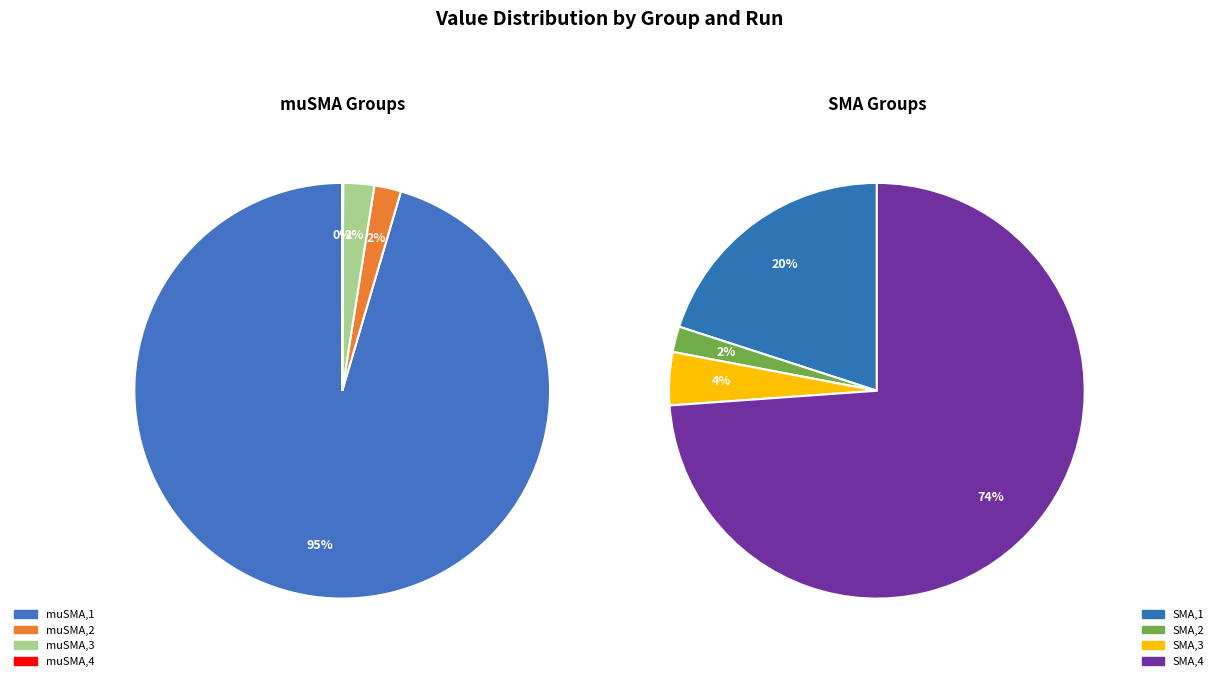

To the nearest percent, what percentage of the pie is SMA,2?

2%